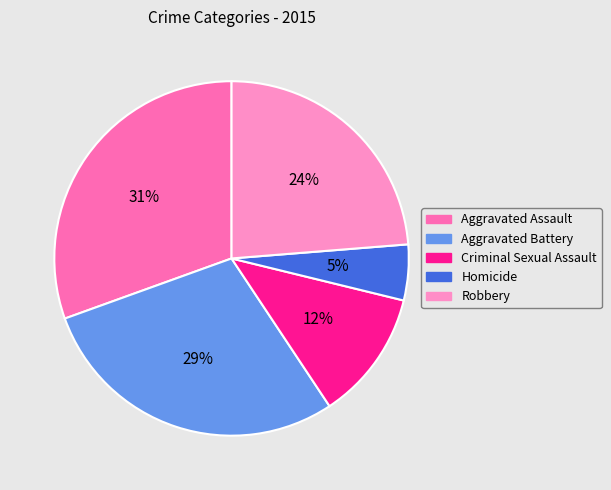

To the nearest percent, what percentage of the pie is Aggravated Battery?

29%